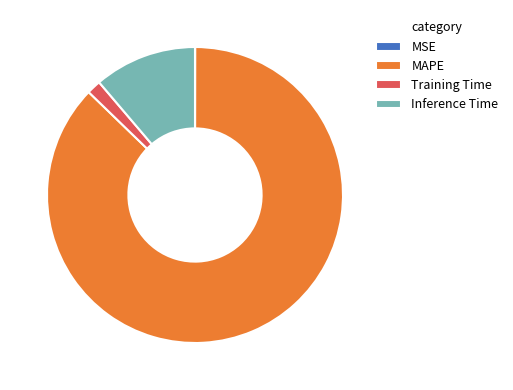

What is the largest slice in the pie chart?

MAPE